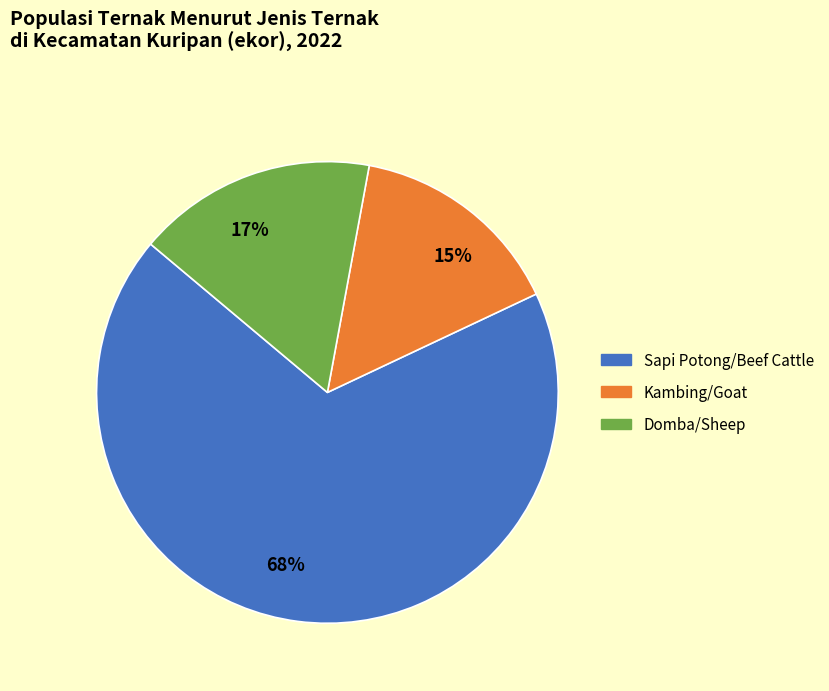

Which category has the smallest portion of the pie?

15%